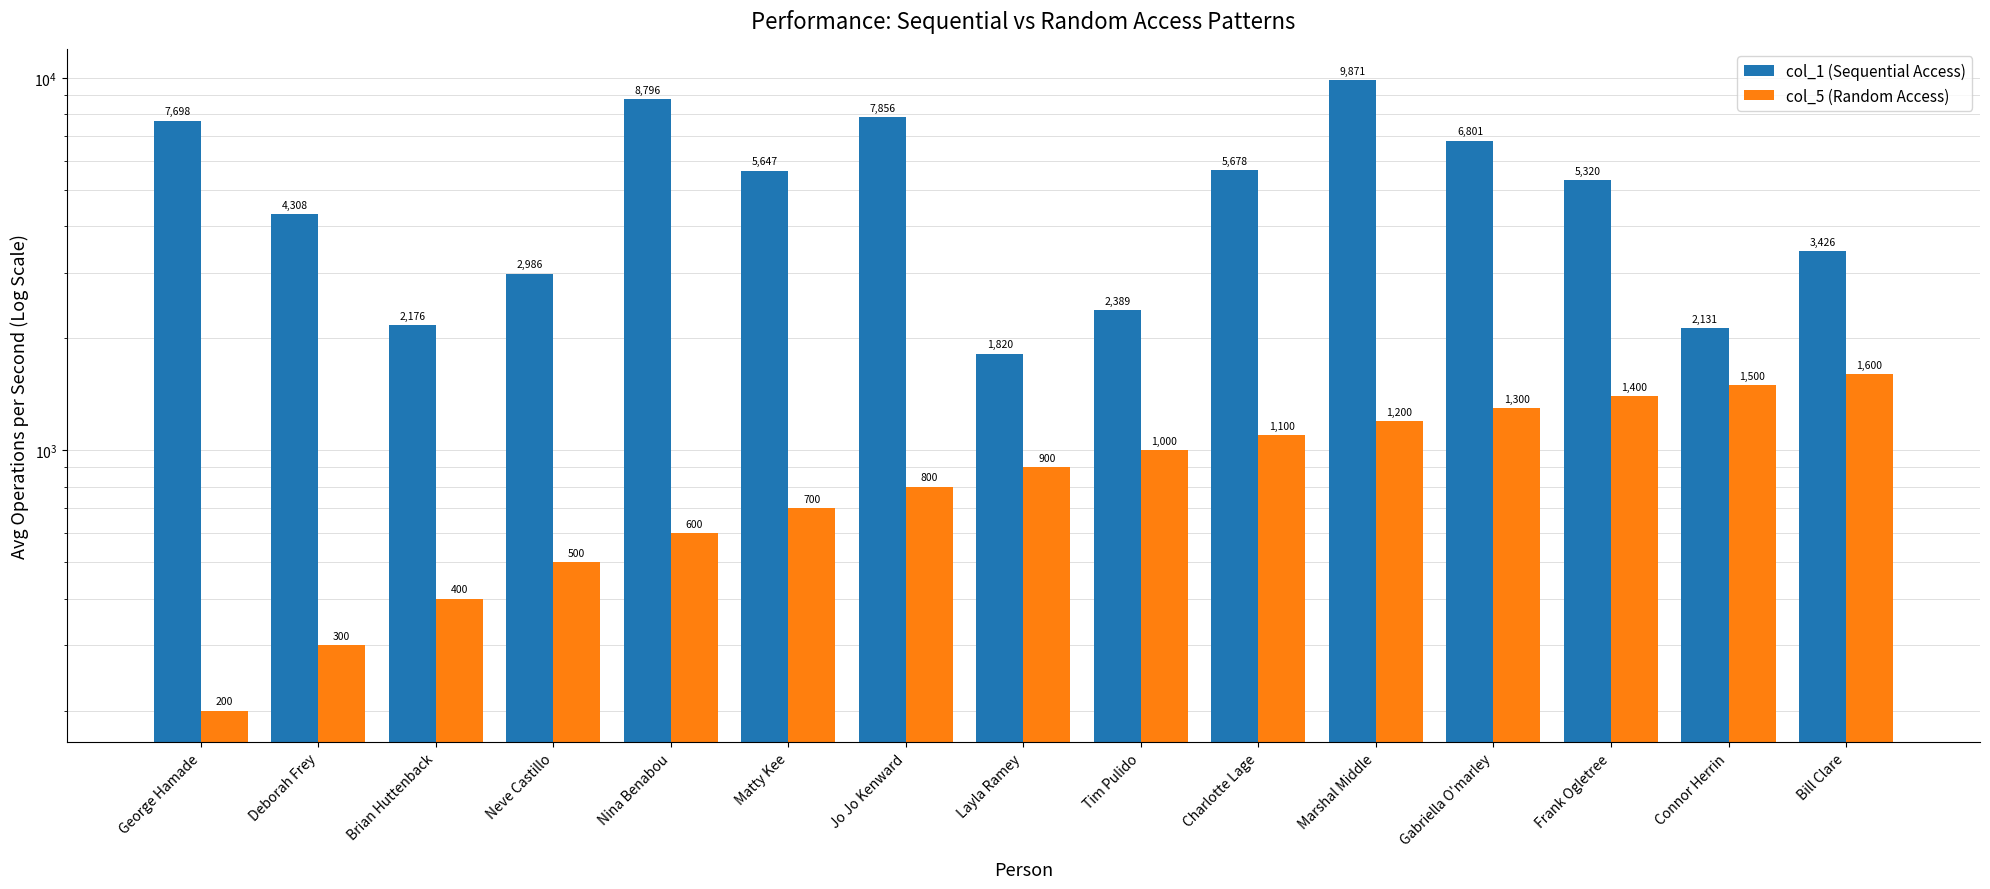

What is the difference between the col_5 (Random Access) values at Marshal Middle and Tim Pulido?

200